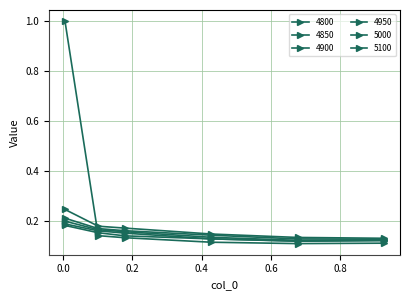

What is the highest value of the 4900 series?

0.2